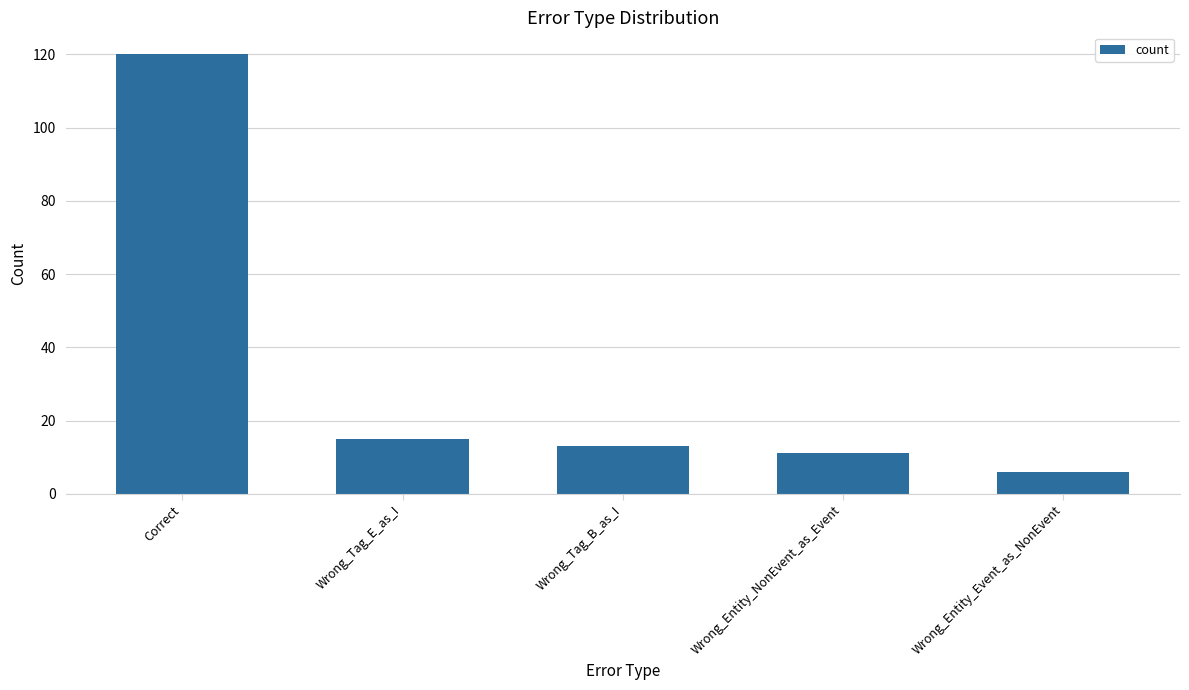

List the labels in order of value, smallest first.

Wrong_Entity_Event_as_NonEvent, Wrong_Entity_NonEvent_as_Event, Wrong_Tag_B_as_I, Wrong_Tag_E_as_I, Correct